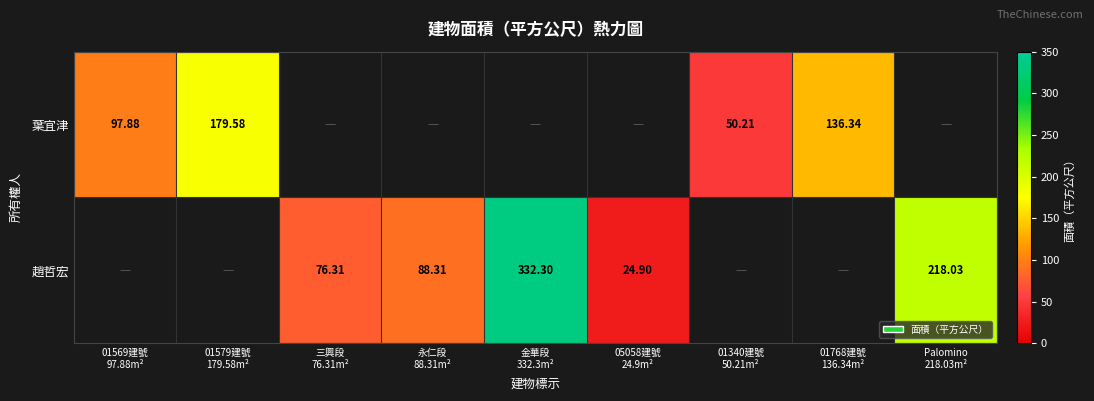

Which category has the highest value in the 趙哲宏 series?

金華段 332.3m²